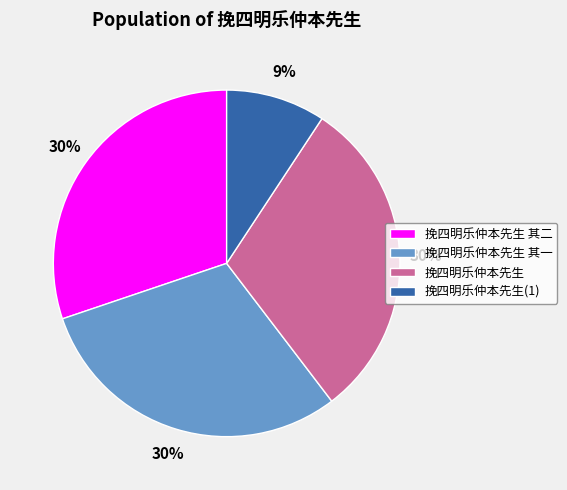

What percentage is the 挽四明乐仲本先生 slice, to the nearest percent?

30%